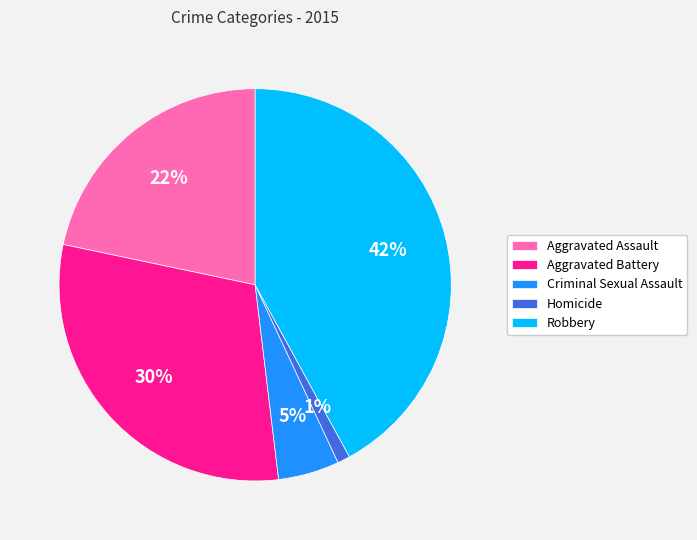

Rank the categories by value from lowest to highest.

Homicide, Criminal Sexual Assault, Aggravated Assault, Aggravated Battery, Robbery